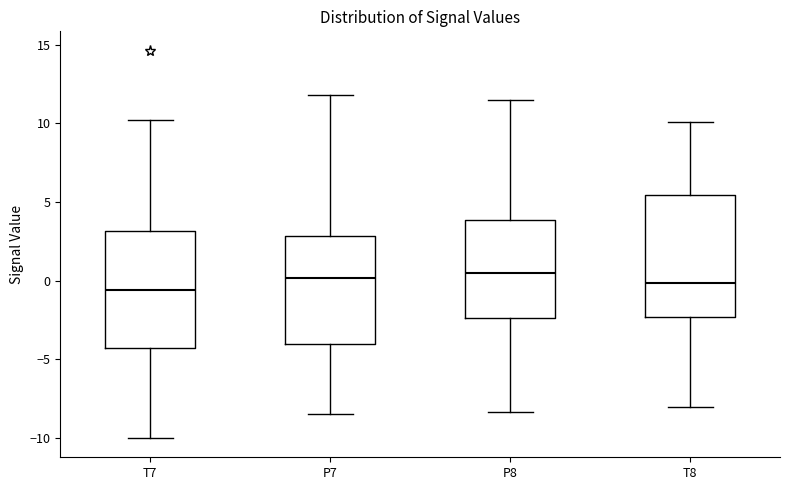

Reading left to right, transcribe this box plot: for each box, give where its median line is, the range the box spans, and where its two whiskers end, as read against the y-axis. The values are not printed on the chart, so give them approximately, as read against the axis.

T7: median -0.5, box -4.5 to 3.0, whiskers -10.0 to 10.0
P7: median 0.0, box -4.0 to 3.0, whiskers -8.5 to 12.0
P8: median 0.5, box -2.5 to 4.0, whiskers -8.5 to 11.5
T8: median 0.0, box -2.5 to 5.5, whiskers -8.0 to 10.0